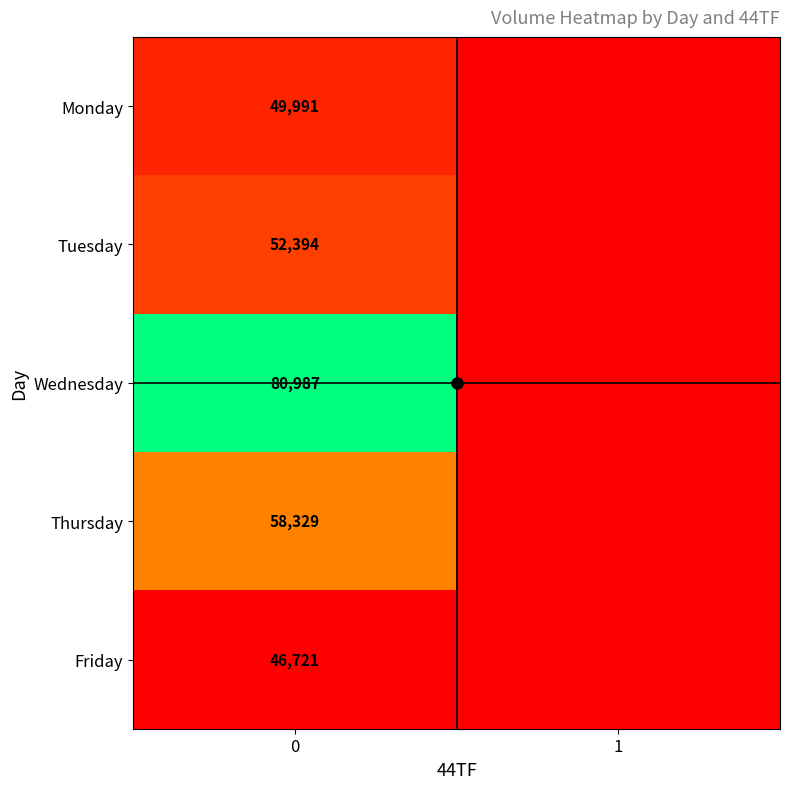

What is the difference between the highest and lowest values at 0?

34266.5